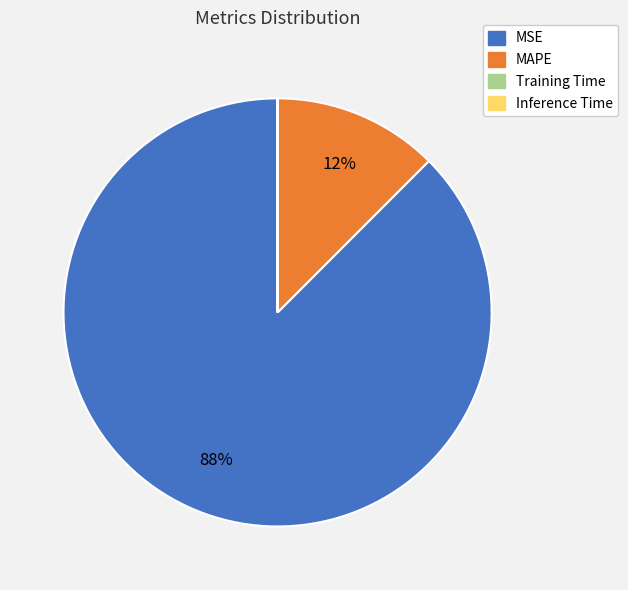

Does MAPE represent more than half of the total?

No